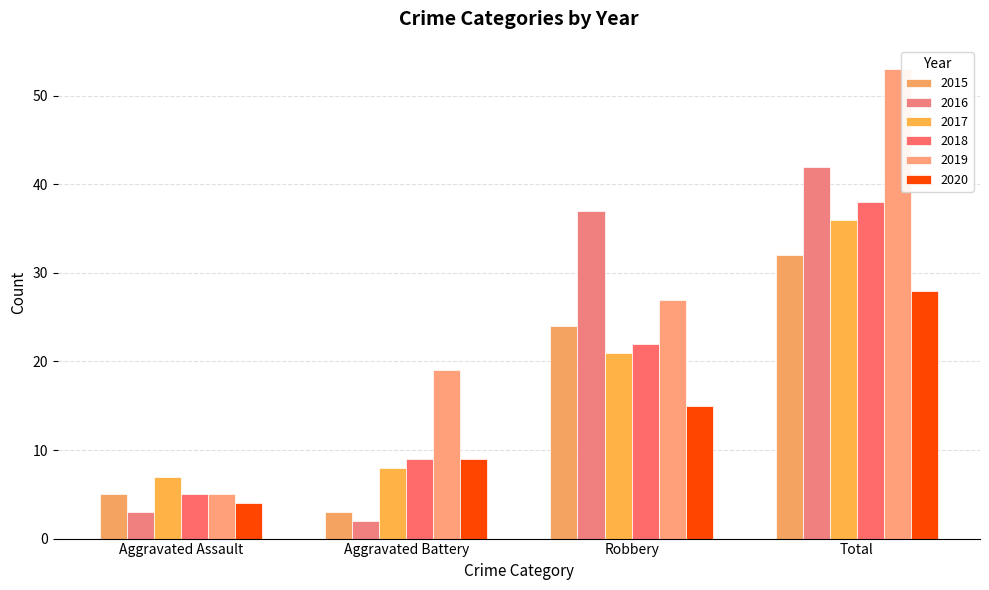

How many bars are there in total?

24